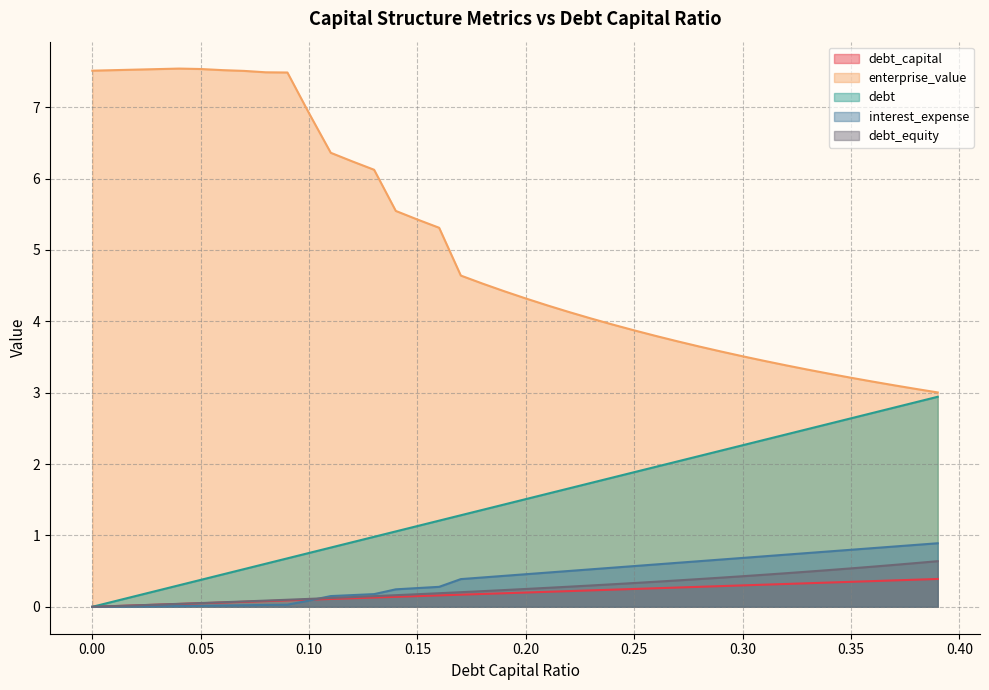

What is the sum of all debt_equity values?

10.8